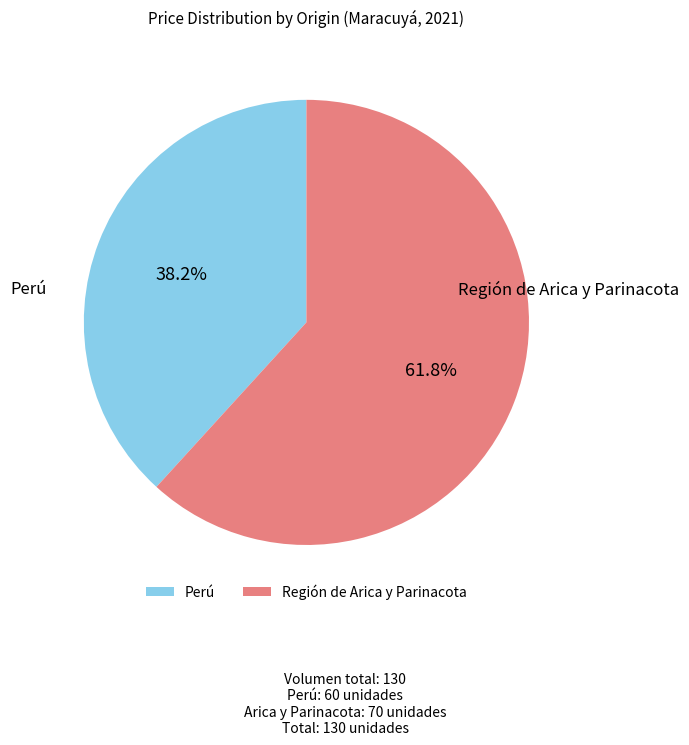

Count the number of slices in the pie.

2